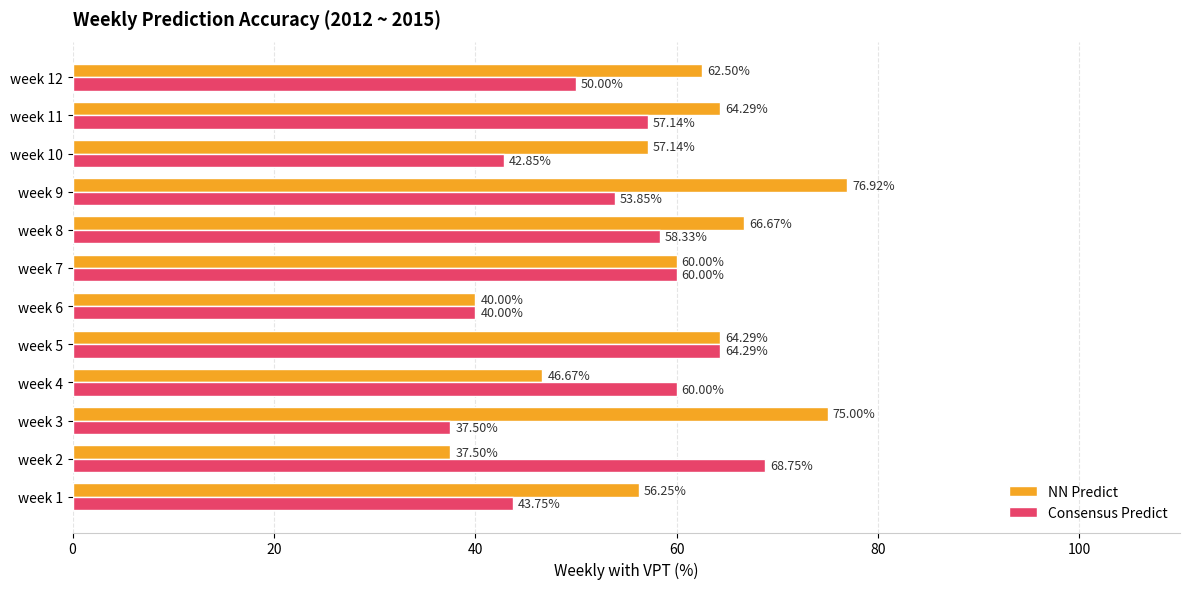

At how many categories does at least one series exceed 66?

4